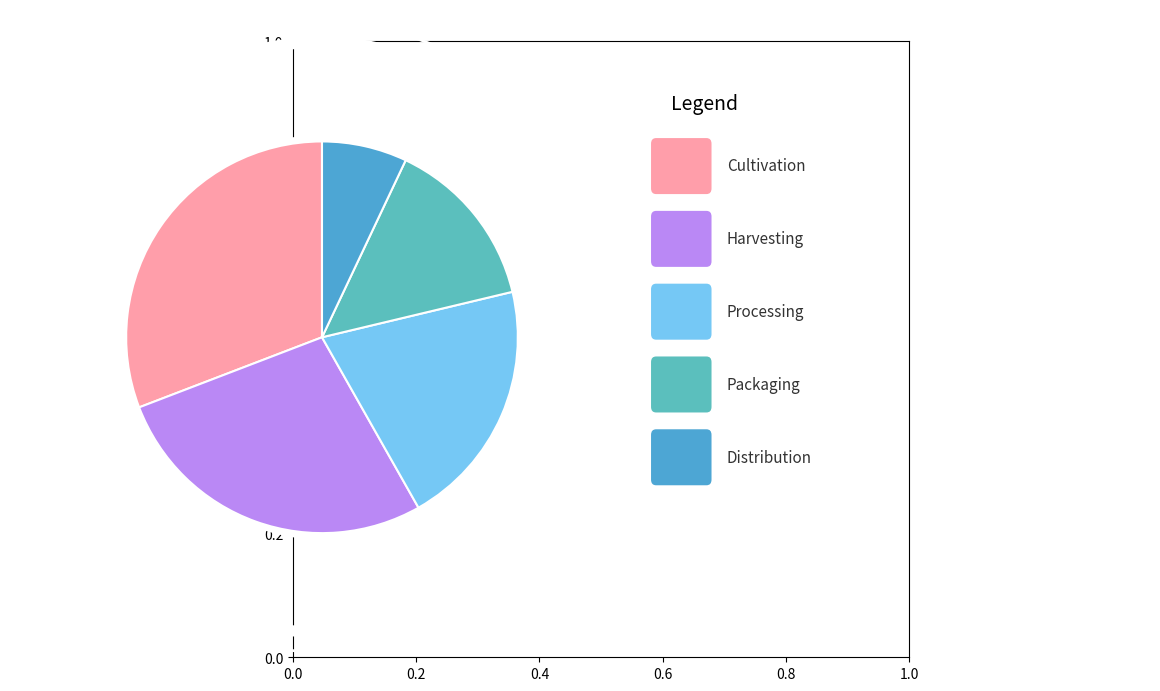

Rank the categories by value from highest to lowest.

Cultivation, Harvesting, Processing, Packaging, Distribution